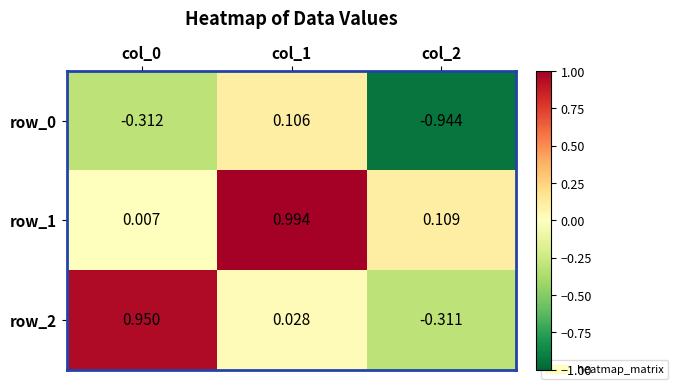

What is the spread (max minus min) of values at col_0?

1.3